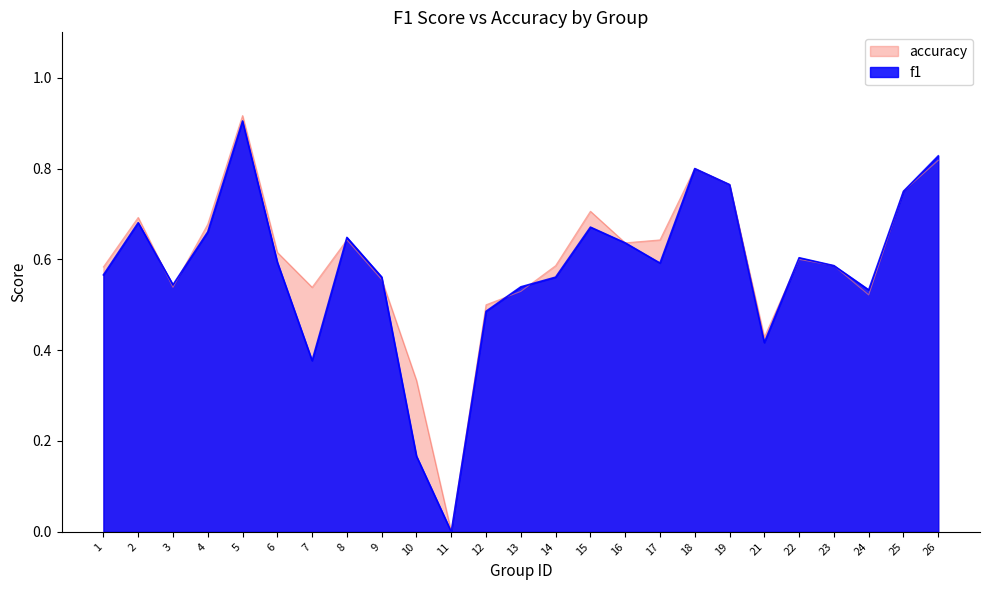

Is it true that accuracy equals 0.6 at 8?

True